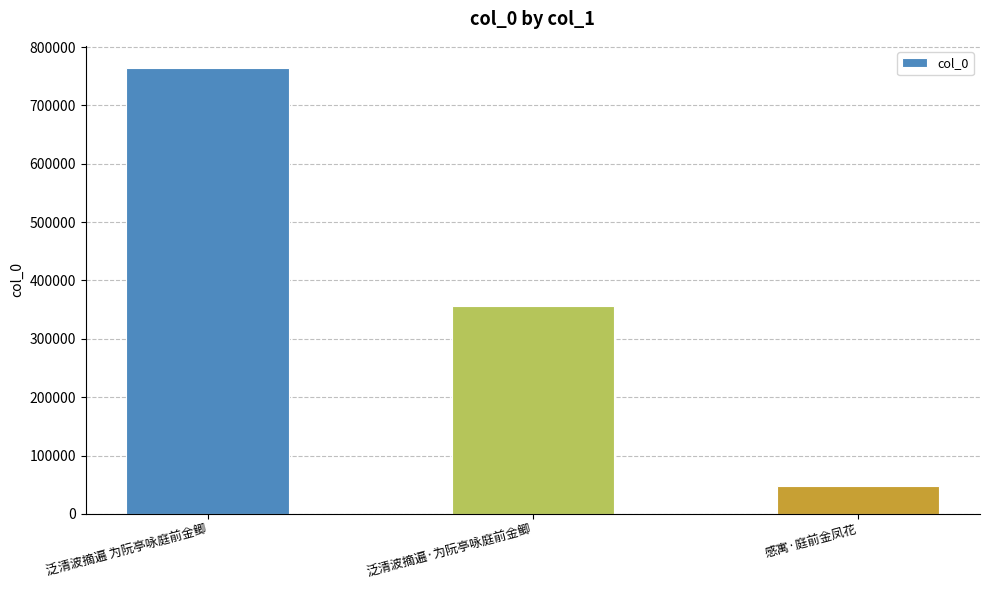

At which label does the data first exceed 355450?

泛清波摘遍 为阮亭咏庭前金鲫